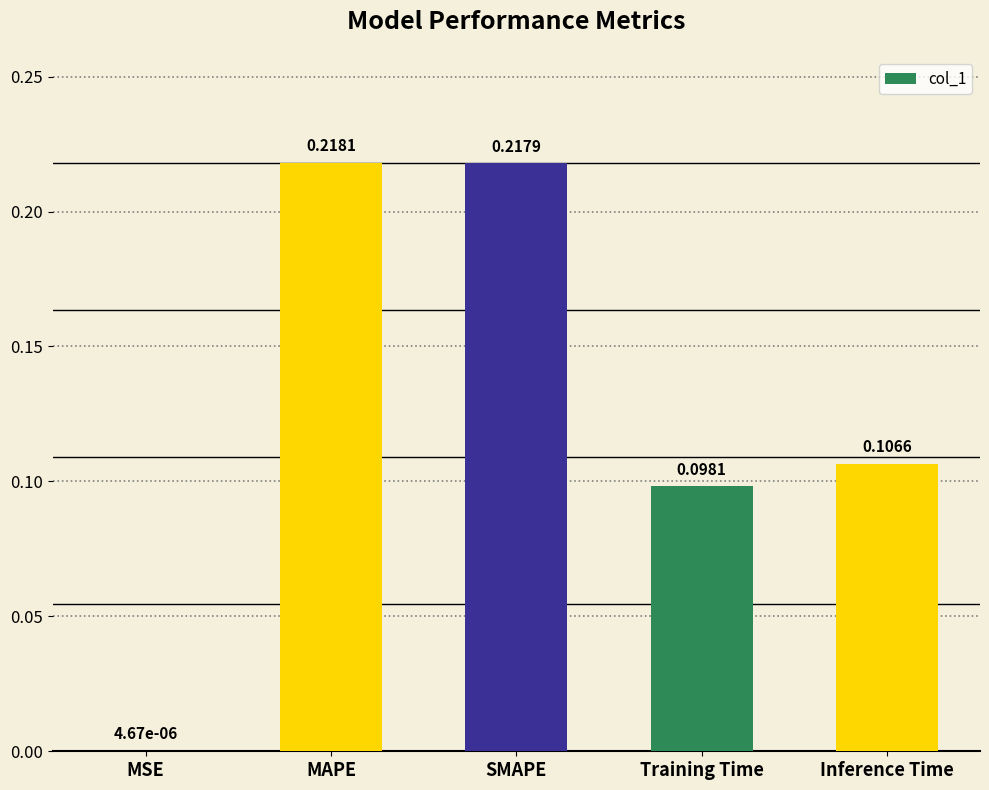

At which label is the value closest to 0?

MSE